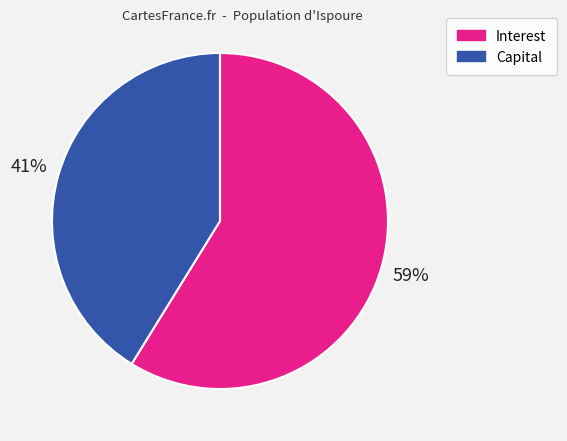

Between Capital and Interest, which is larger?

Interest